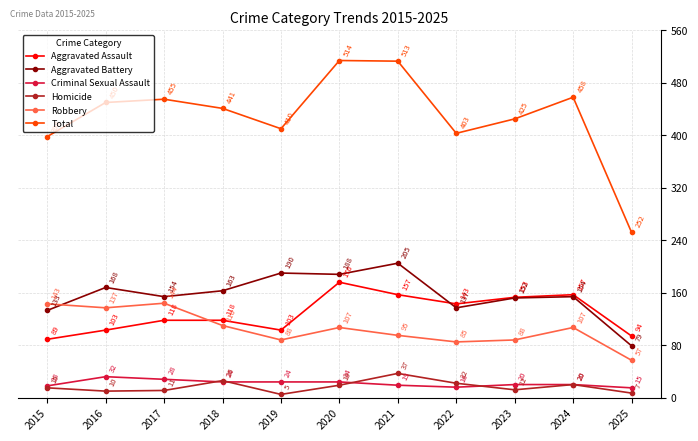

What is the value of the Aggravated Assault point at the 3rd from the left?

118